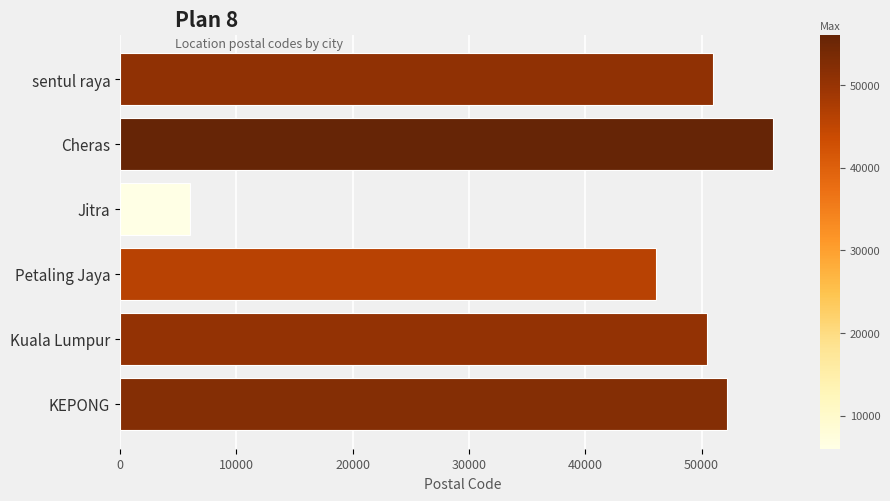

How many bars are there in total?

6